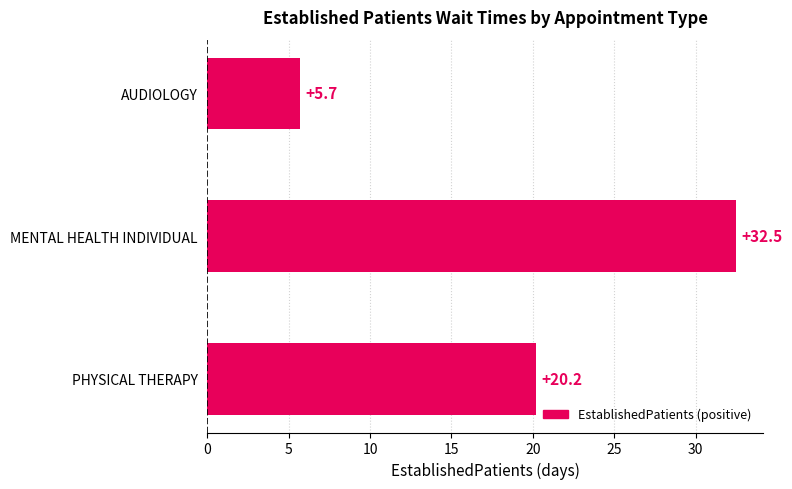

What is the ratio of the value at MENTAL HEALTH INDIVIDUAL to the value at AUDIOLOGY?

5.7